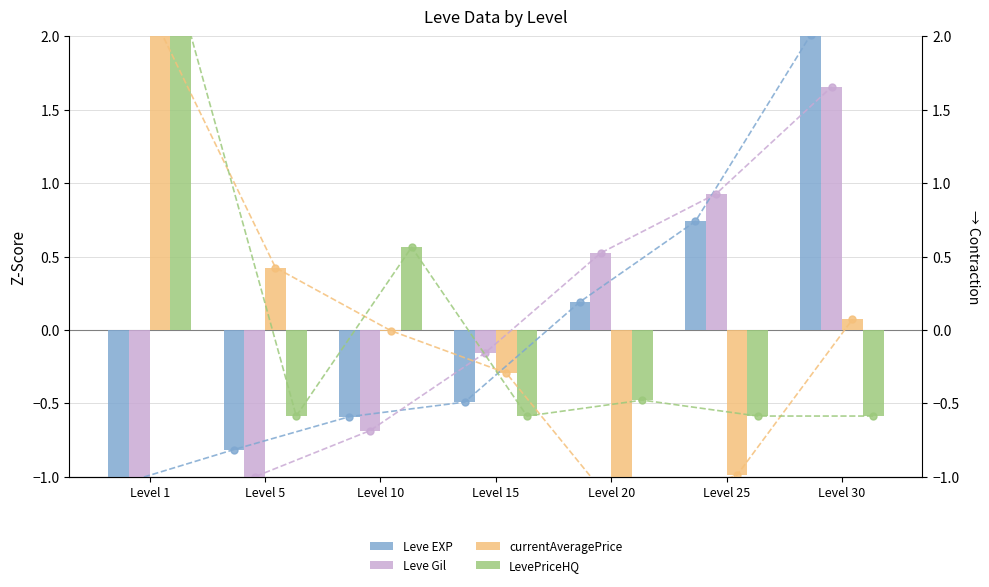

What is the smallest value displayed?

-1.3